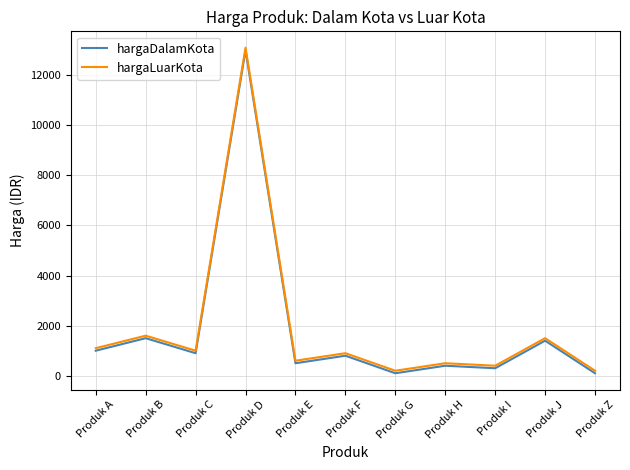

At which category does hargaLuarKota reach its first local peak?

Produk B